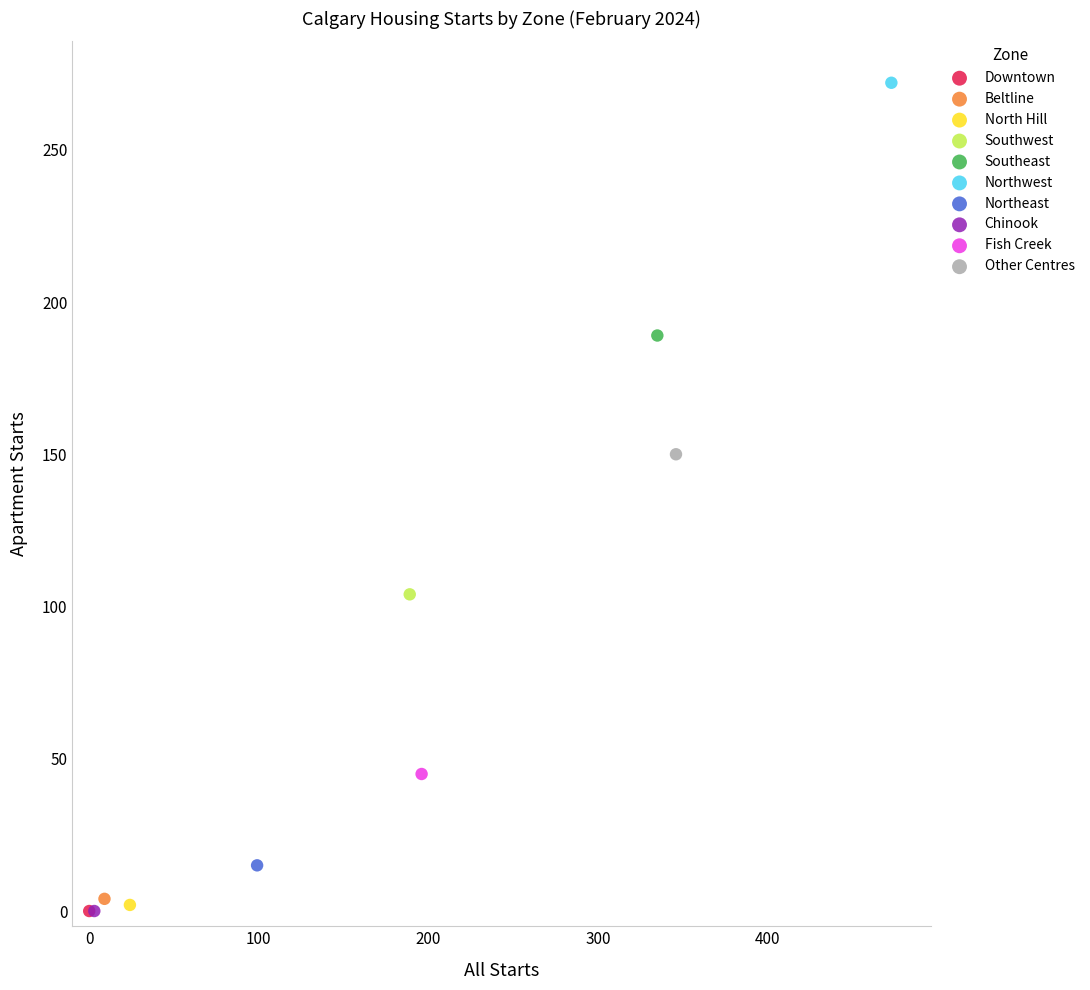

What are all the series names shown in the legend?

Downtown, Beltline, North Hill, Southwest, Southeast, Northwest, Northeast, Chinook, Fish Creek, Other Centres